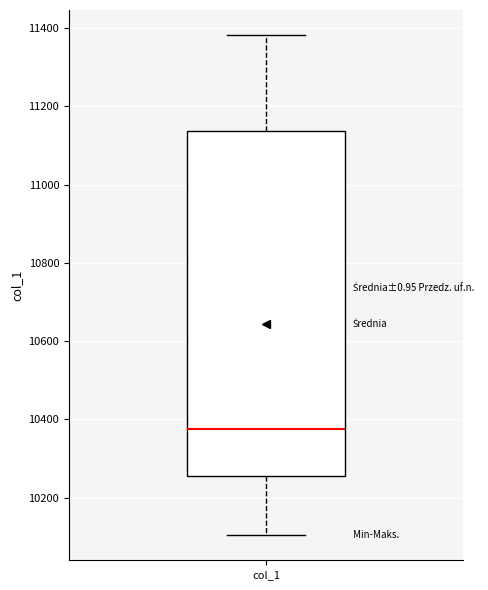

Read this box plot against the y-axis: the position of the median line, the range covered by the box, and the ends of both whiskers. The values are not printed on the chart, so give them approximately, as read against the axis.

median 10380, box 10260 to 11140, whiskers 10100 to 11380